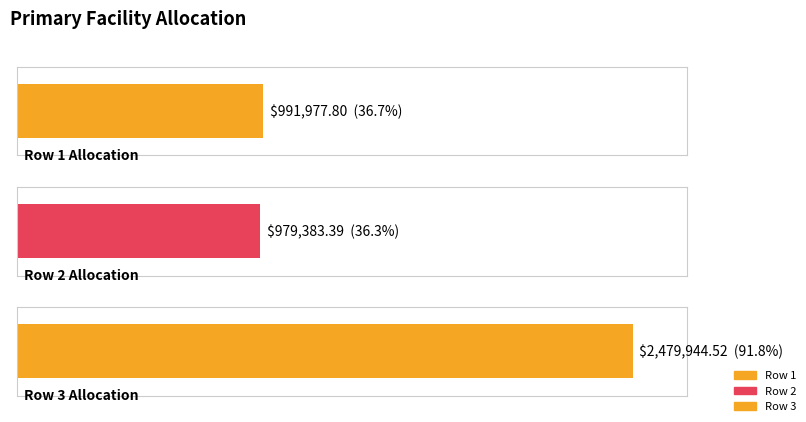

What is the sum of all values?

4451305.7